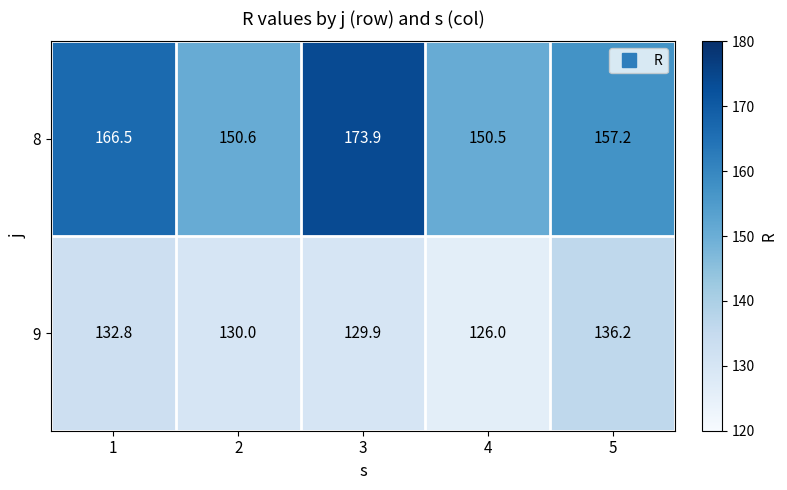

At how many categories does at least one series exceed 152?

3